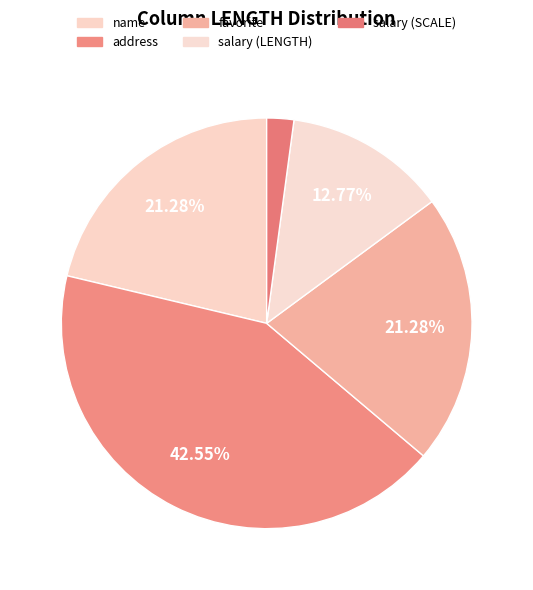

Count the number of slices in the pie.

5